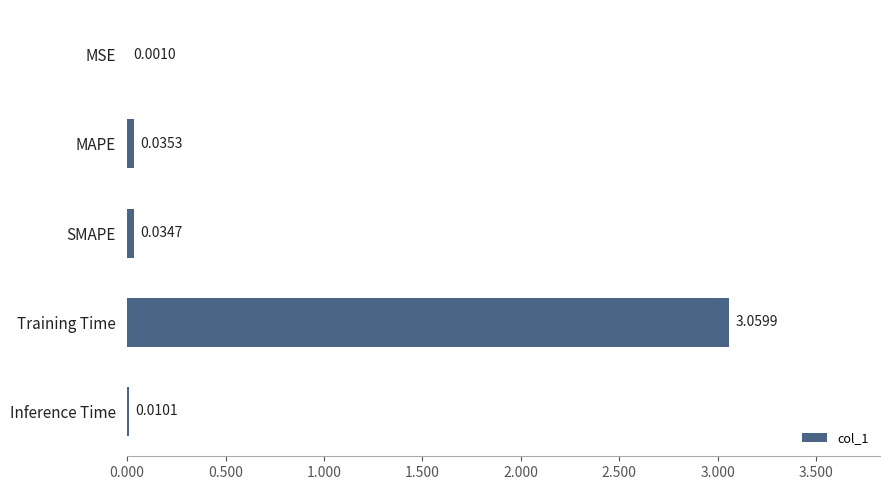

Where is the data nearest to the value 1?

MAPE